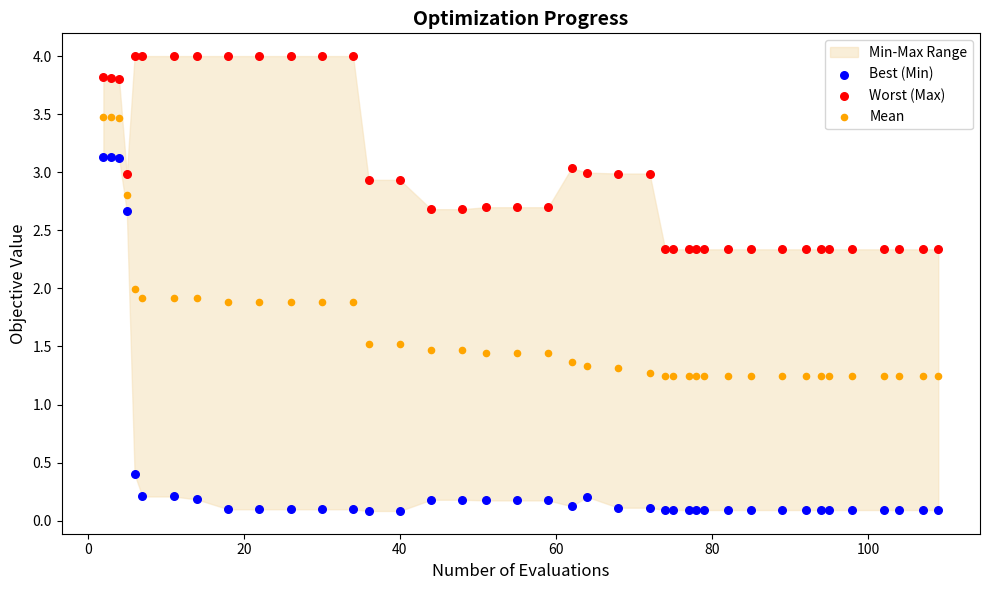

What is the X range (max minus min) for the scatter plot?

107.0